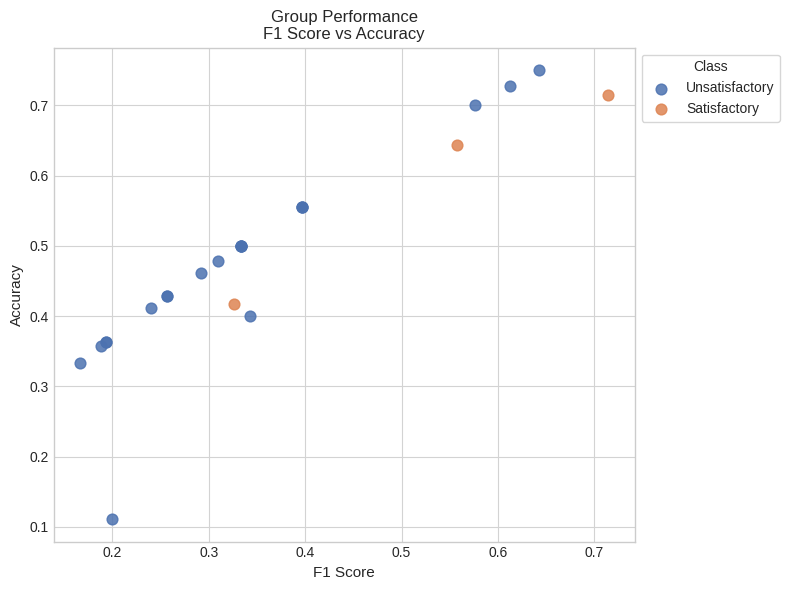

Which series contains the highest Y value?

Unsatisfactory